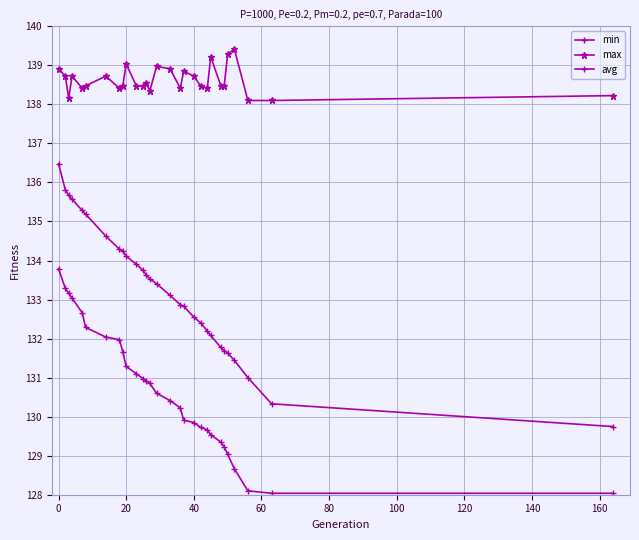

At how many categories does at least one series exceed 138?

29